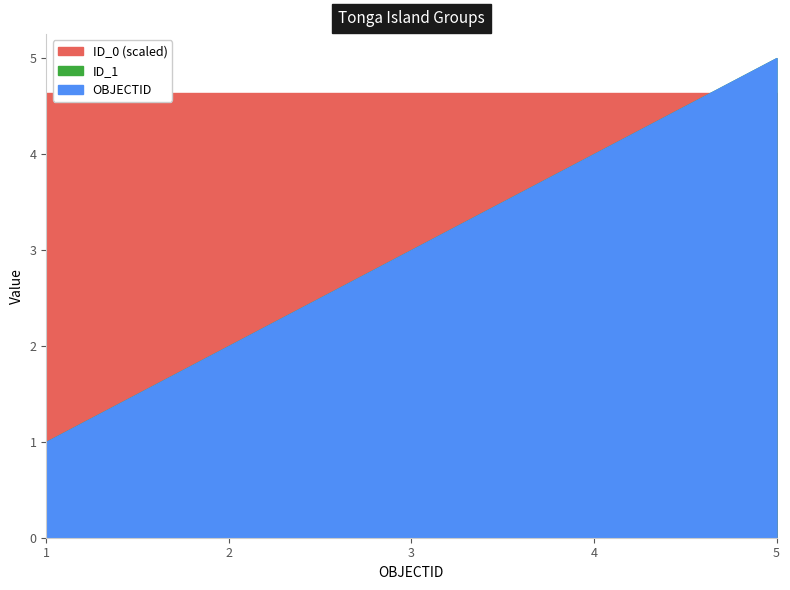

Is the value of ID_1 at 3 greater than the value of OBJECTID at 5?

No